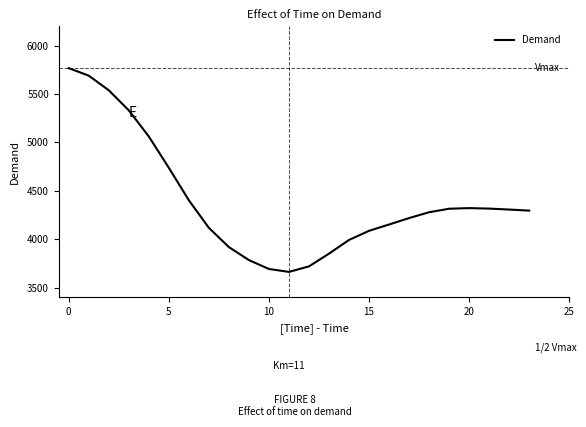

Does the chart display data point markers on the line(s)?

No